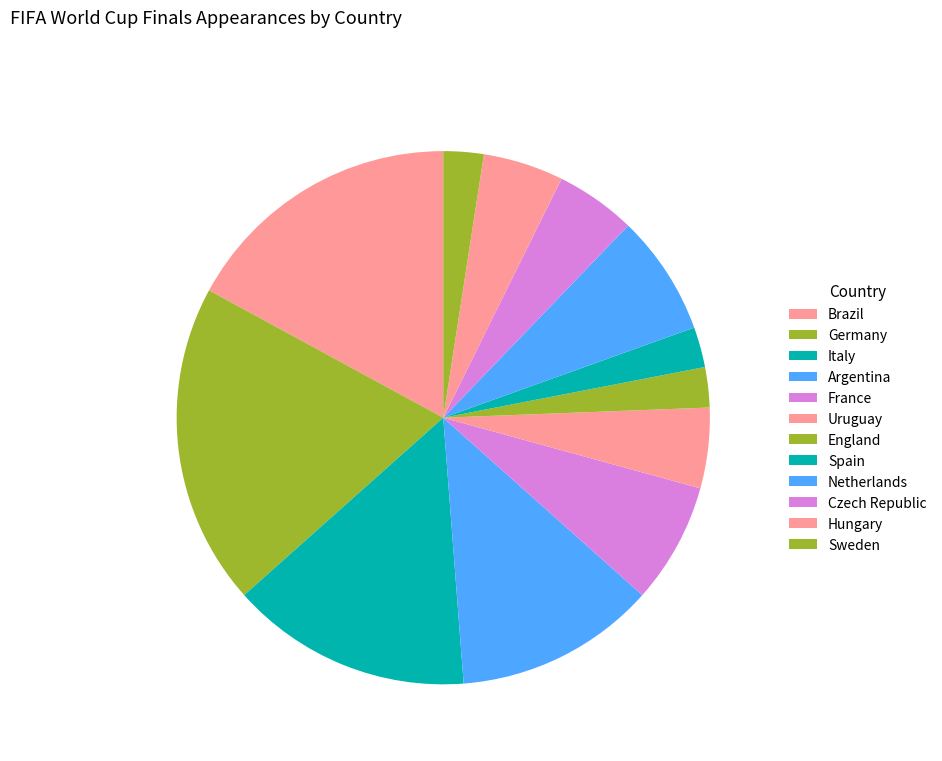

The Hungary slice represents 5% of the pie. True or false?

True